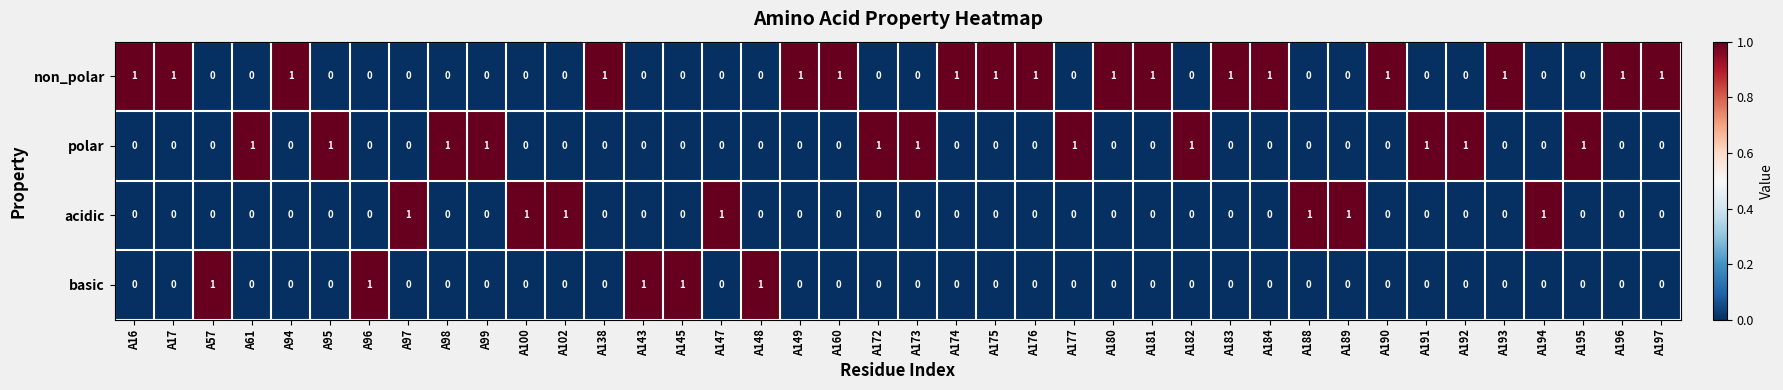

Which series has the largest total across all categories?

non_polar